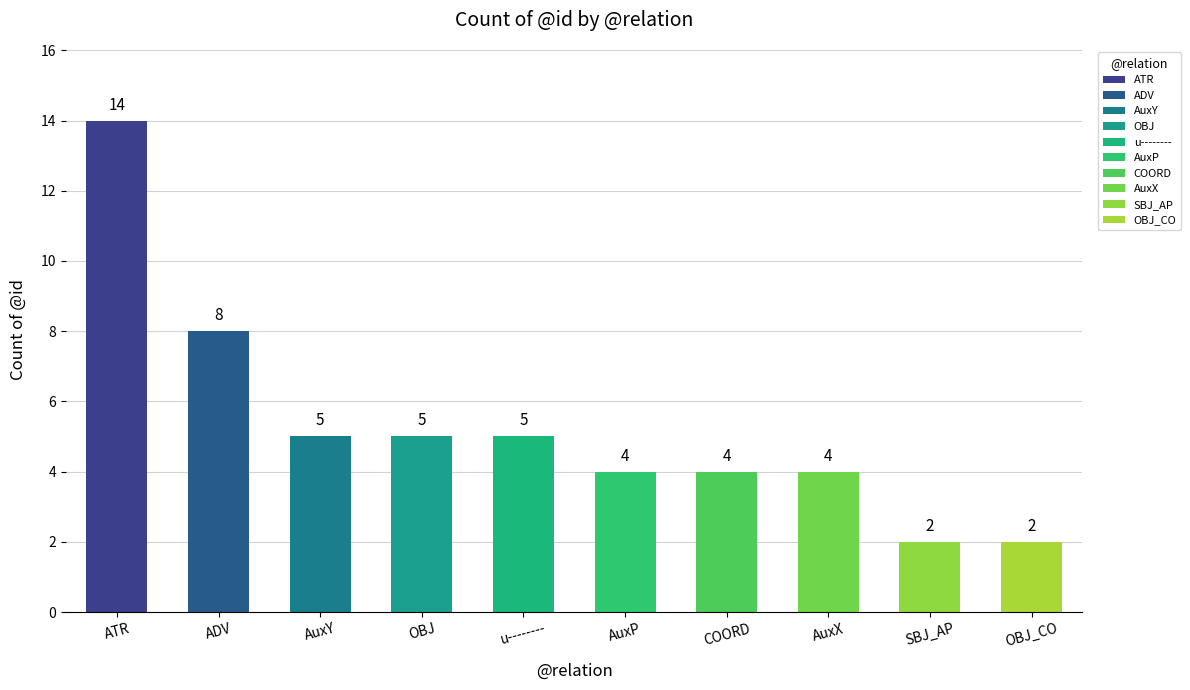

What is the label of the 4th bar from the right?

COORD